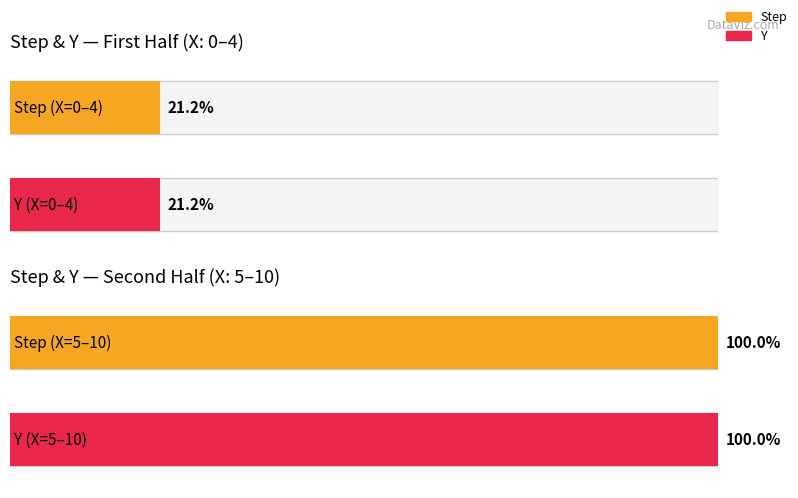

What is the sum of all Y values?

120